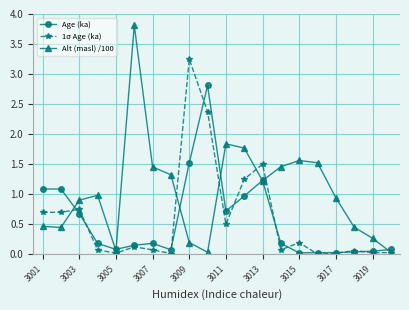

True or false: Age (ka) has more than 0 points higher than both neighbors.

True